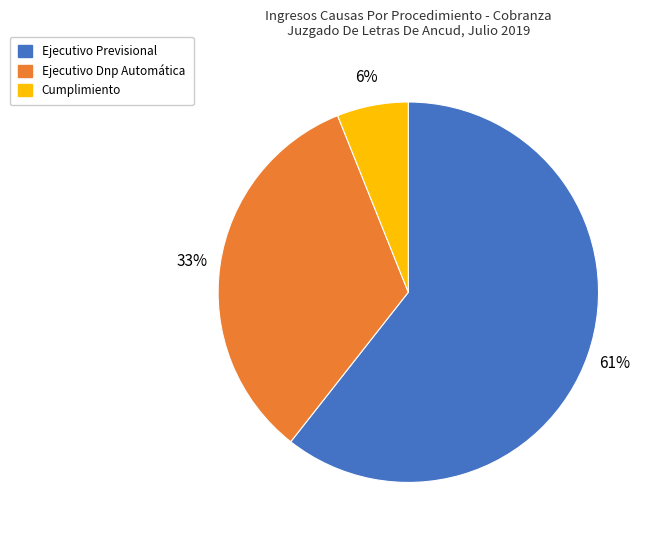

True or false: Ejecutivo Previsional accounts for 61% of the total.

True